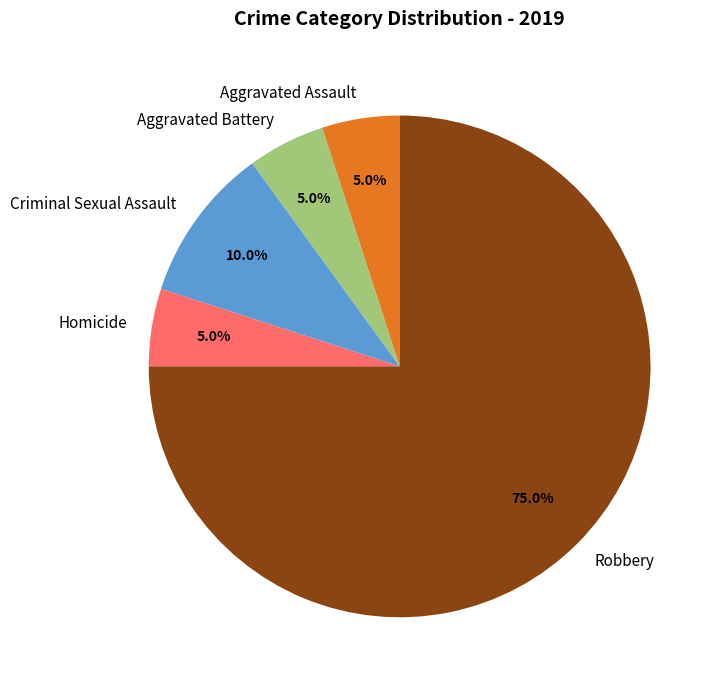

To the nearest percent, what is the average slice percentage?

20%